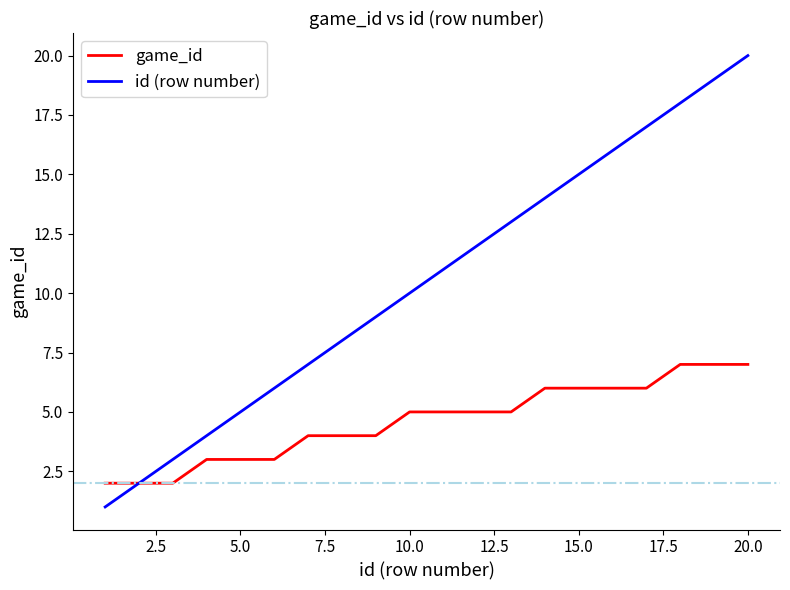

Which series has the largest total across all categories?

id (row number)